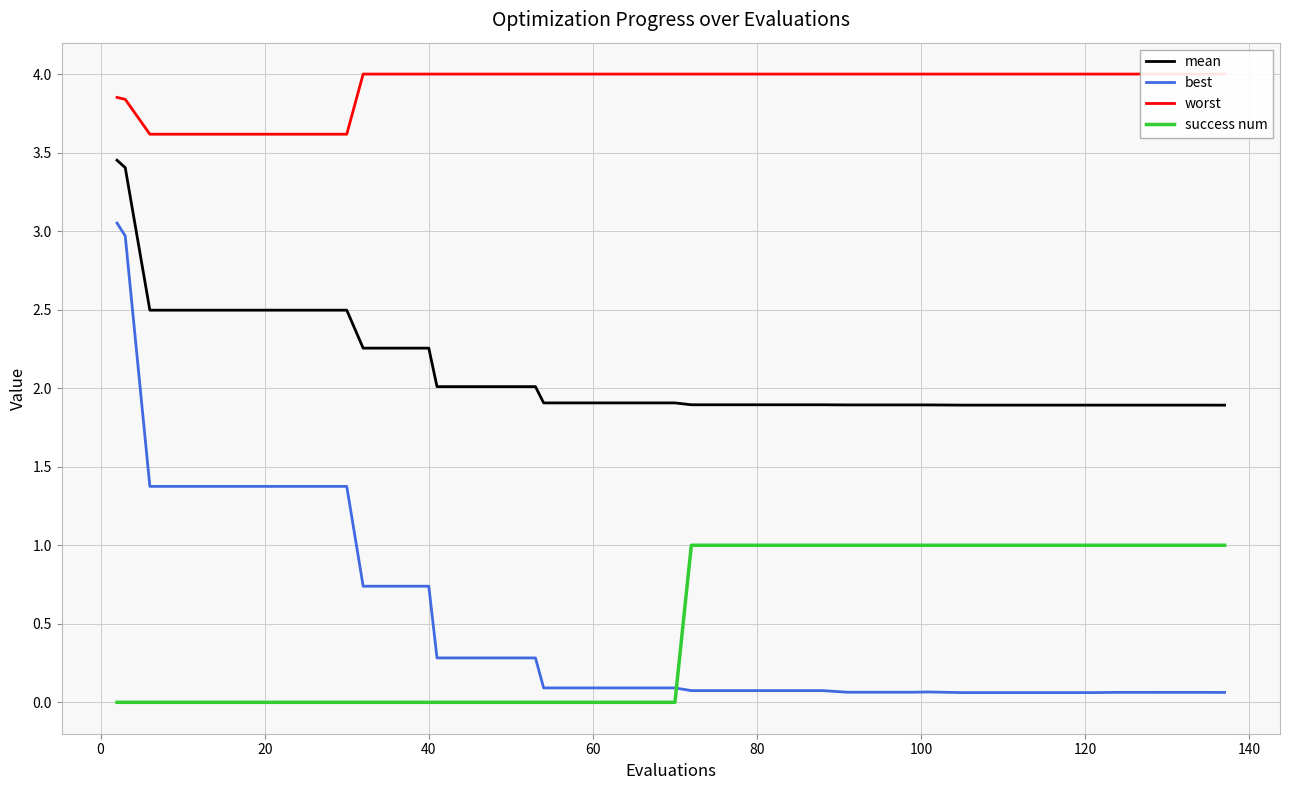

What is the average value of the worst series?

3.9